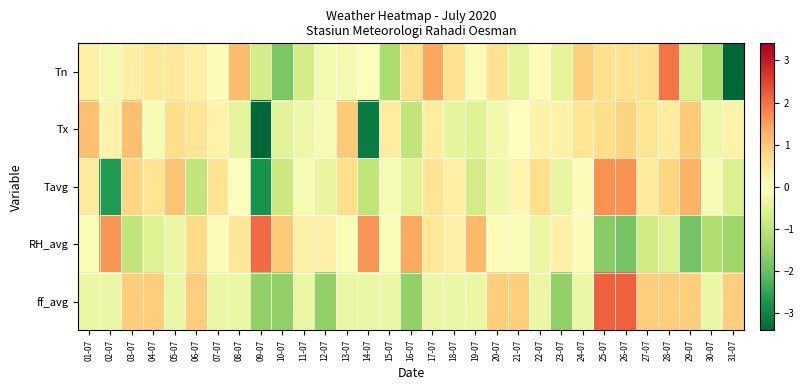

What is the spread (max minus min) of values at 15-07?

1.7